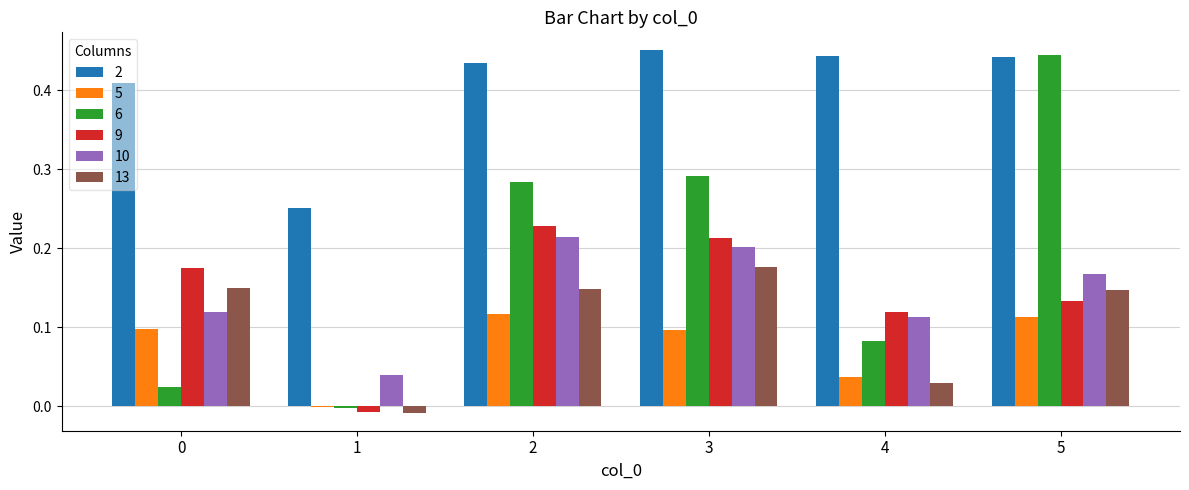

Which category has the highest value in the 6 series?

5